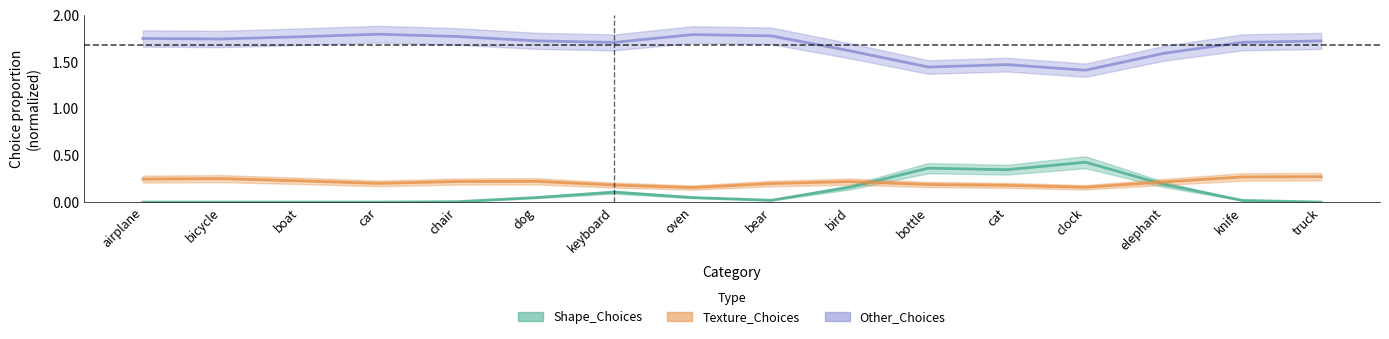

What are all the series names shown in the legend?

Shape_Choices, Texture_Choices, Other_Choices